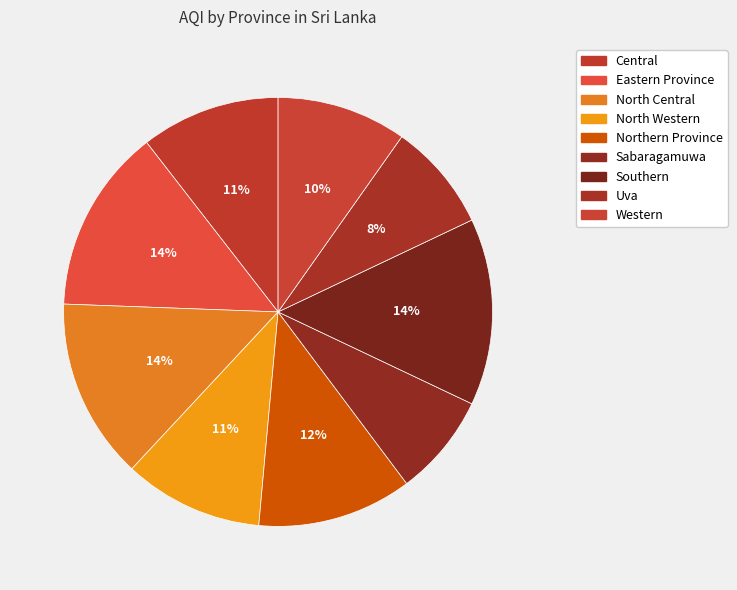

The Eastern Province slice represents 14% of the pie. True or false?

True